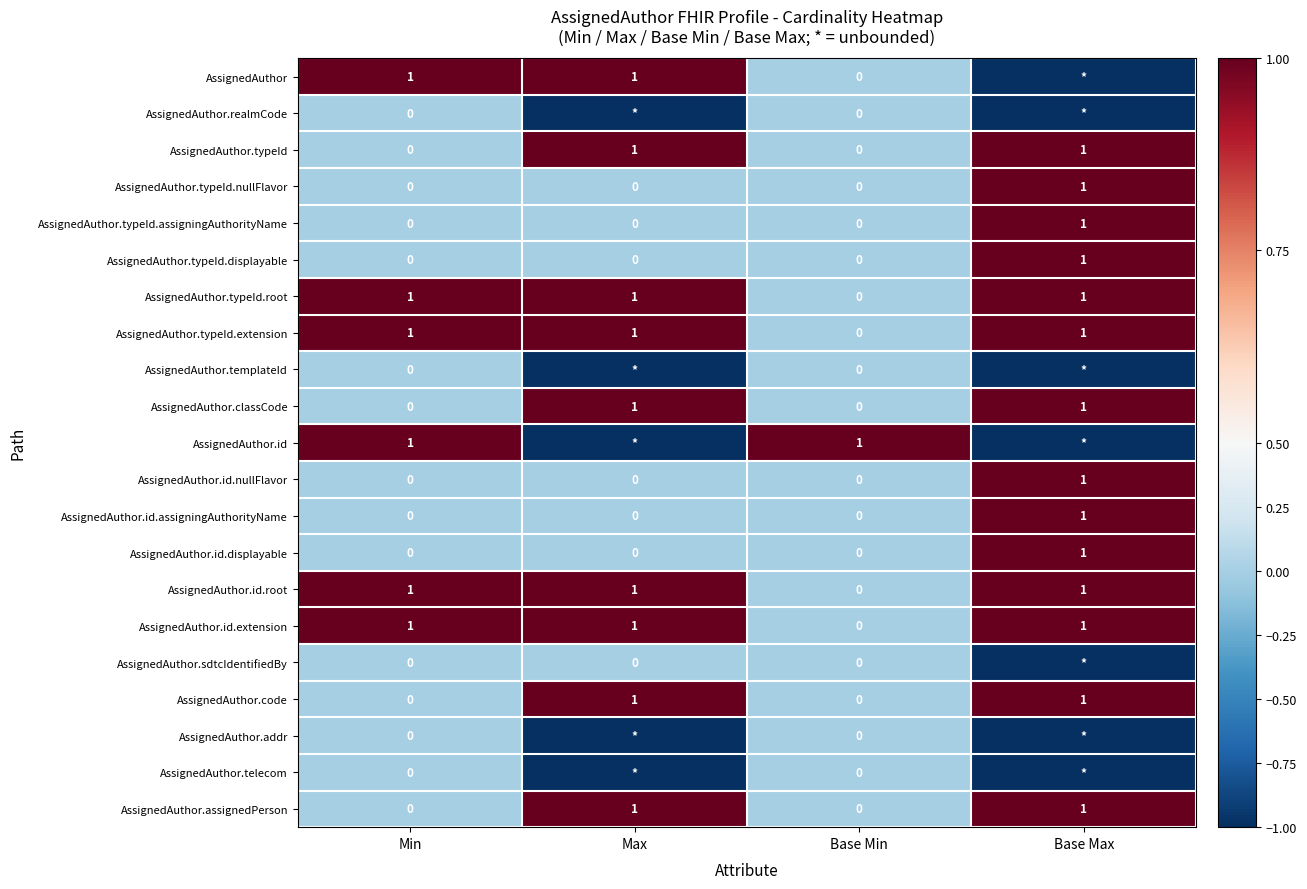

What is the spread (max minus min) of values at Max?

2